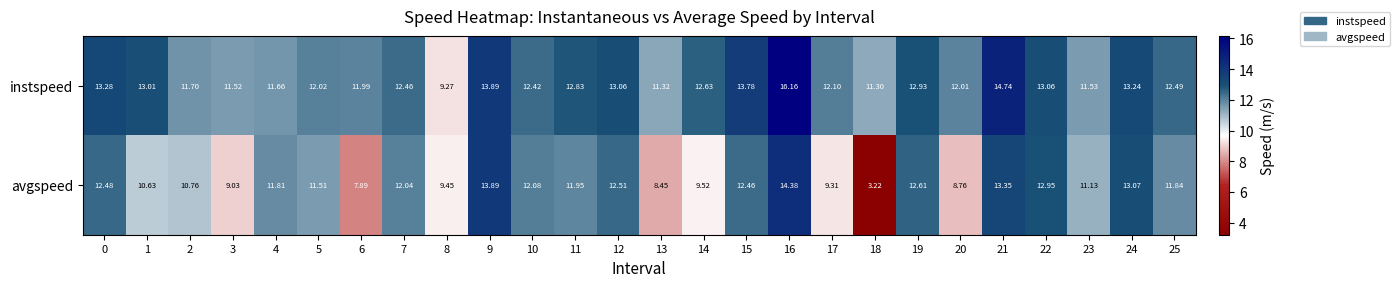

At which category is the sum across all series the highest?

16